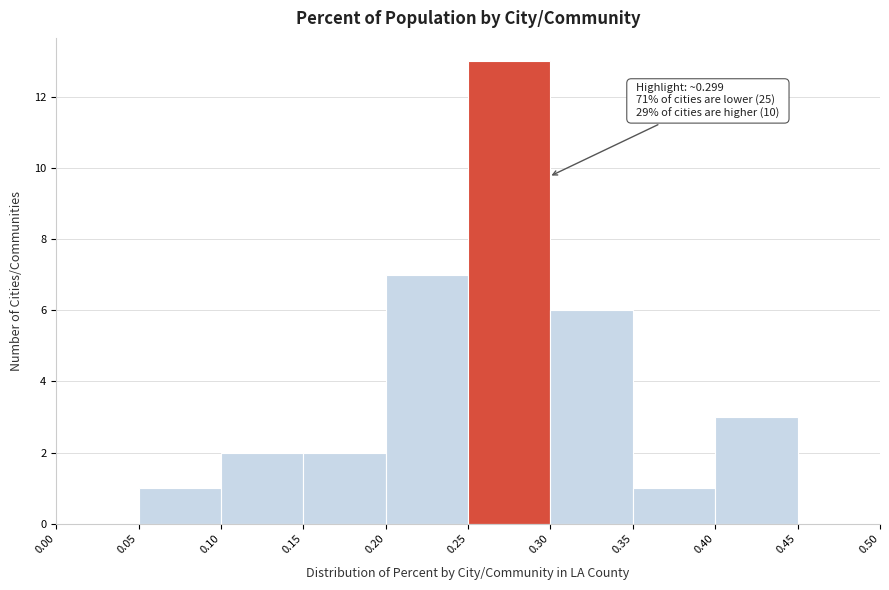

Over which range of the x-axis is the bar tallest?

0.25 to 0.30